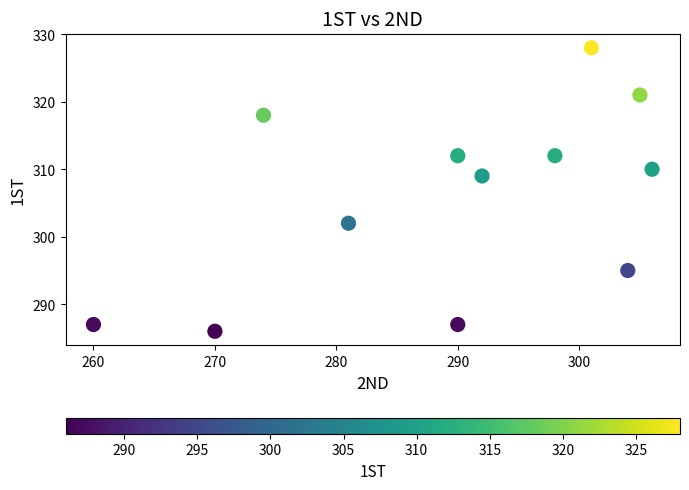

What Y value in the scatter plot is closest to 307?

309